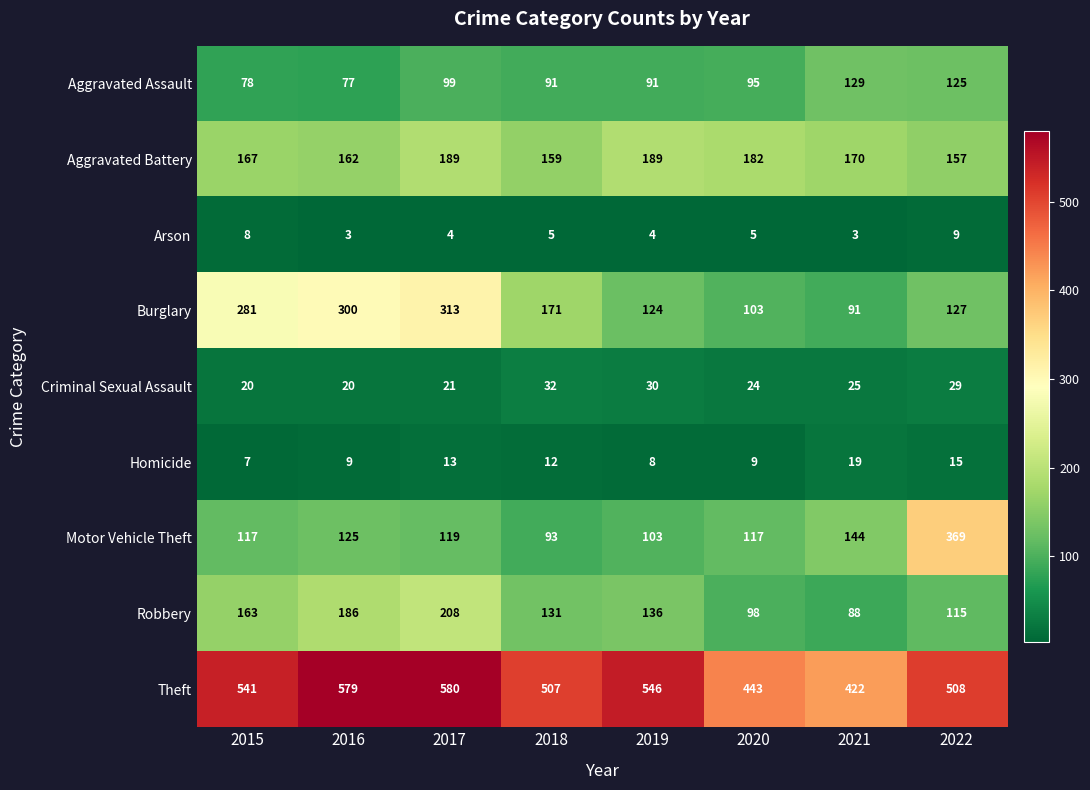

The Burglary series shows 57 at 2021. True or false?

False